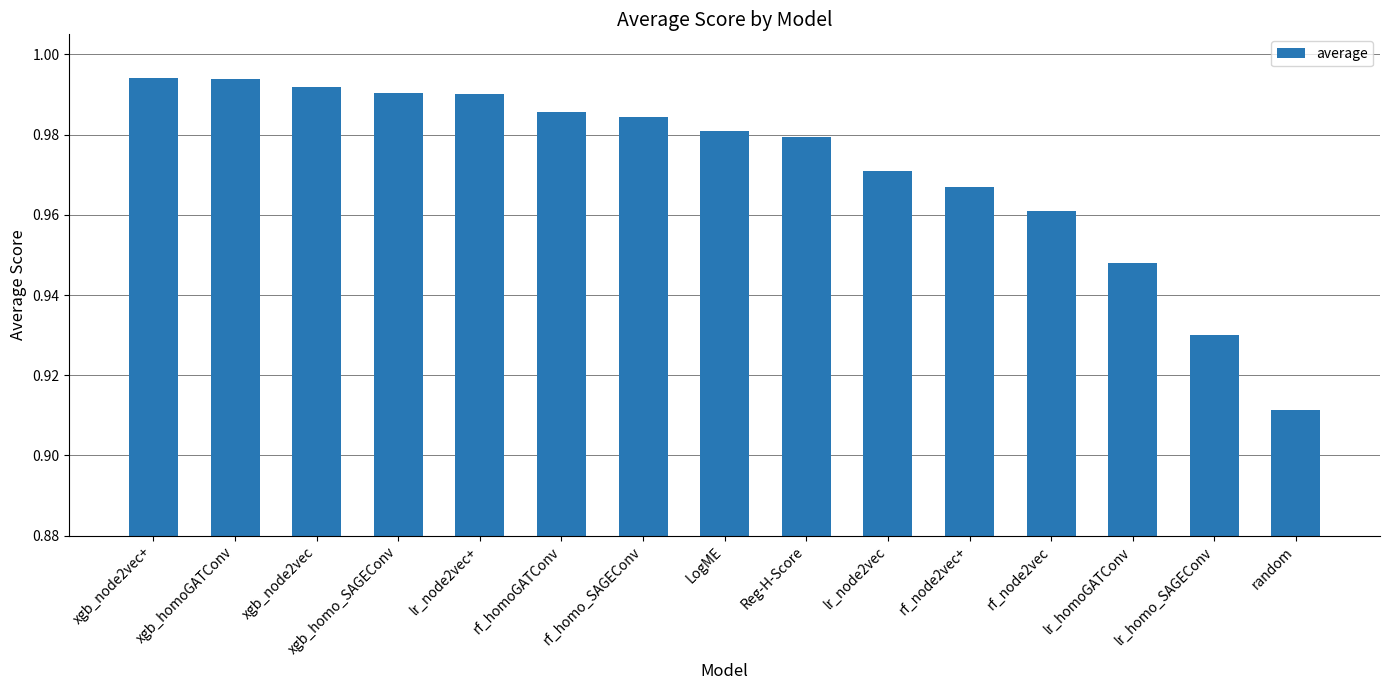

The value at random is 0.4. True or false?

False